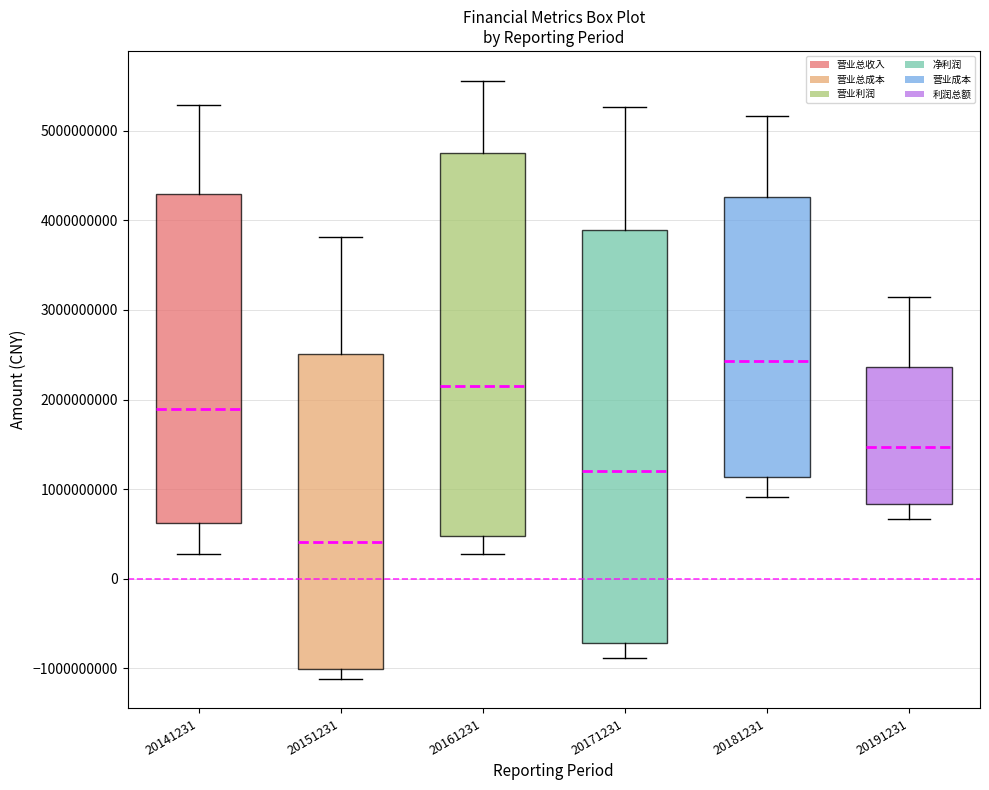

Reading left to right, read every box against the y-axis: the position of its median line, the range the box covers, and the ends of its whiskers. The values are not printed on the chart, so give them approximately, as read against the axis.

20141231: median 1900000000, box 600000000 to 4300000000, whiskers 300000000 to 5300000000
20151231: median 400000000, box -1000000000 to 2500000000, whiskers -1100000000 to 3800000000
20161231: median 2200000000, box 500000000 to 4800000000, whiskers 300000000 to 5600000000
20171231: median 1200000000, box -700000000 to 3900000000, whiskers -900000000 to 5300000000
20181231: median 2400000000, box 1100000000 to 4300000000, whiskers 900000000 to 5200000000
20191231: median 1500000000, box 800000000 to 2400000000, whiskers 700000000 to 3100000000